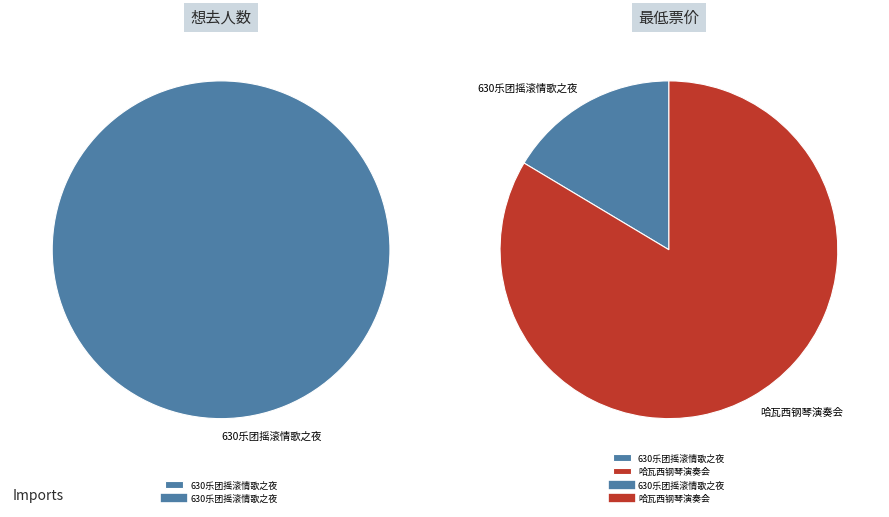

How many segments does this pie chart have?

2